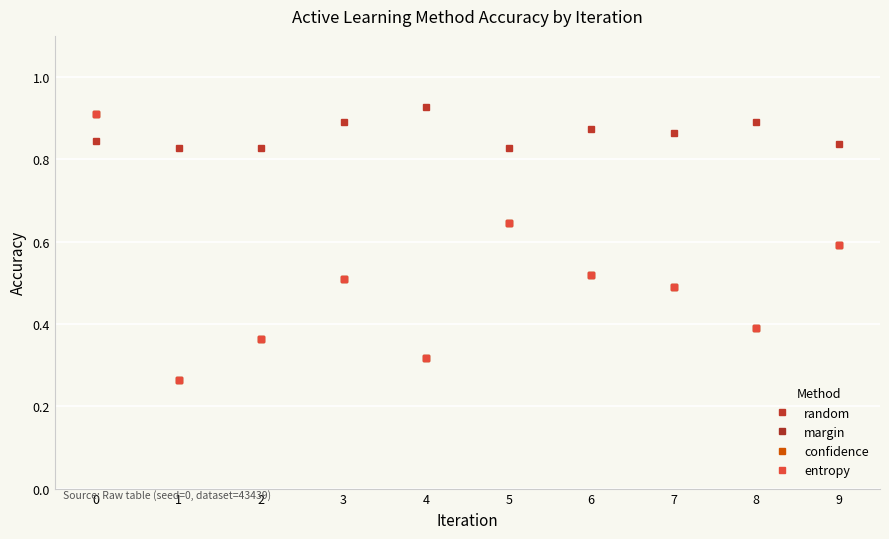

What is the difference between the maximum and second lowest values in the entropy series?

0.6